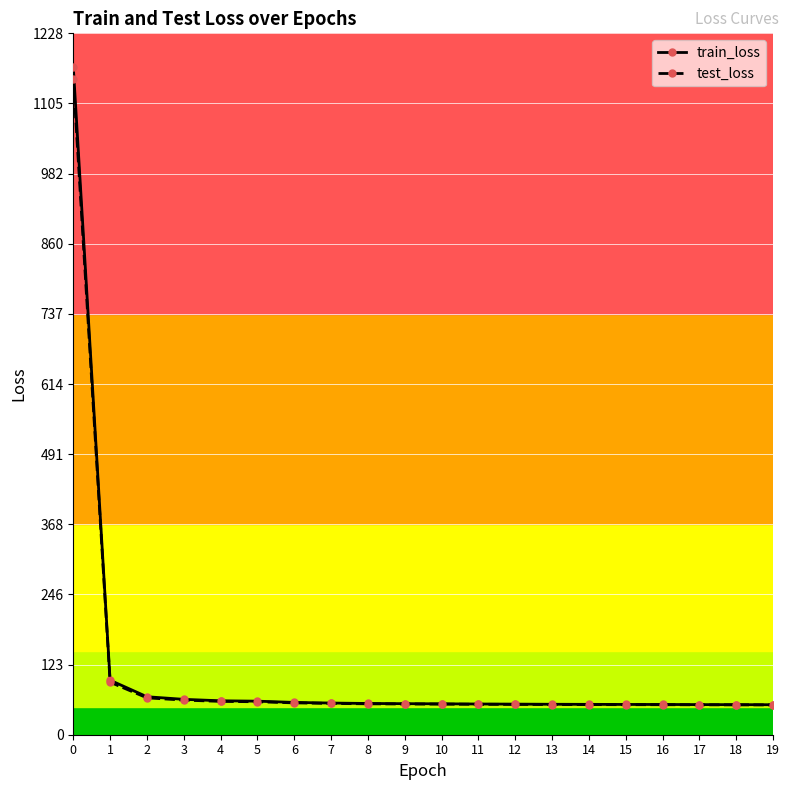

Is the value of train_loss at 1 greater than the value of test_loss at 3?

Yes